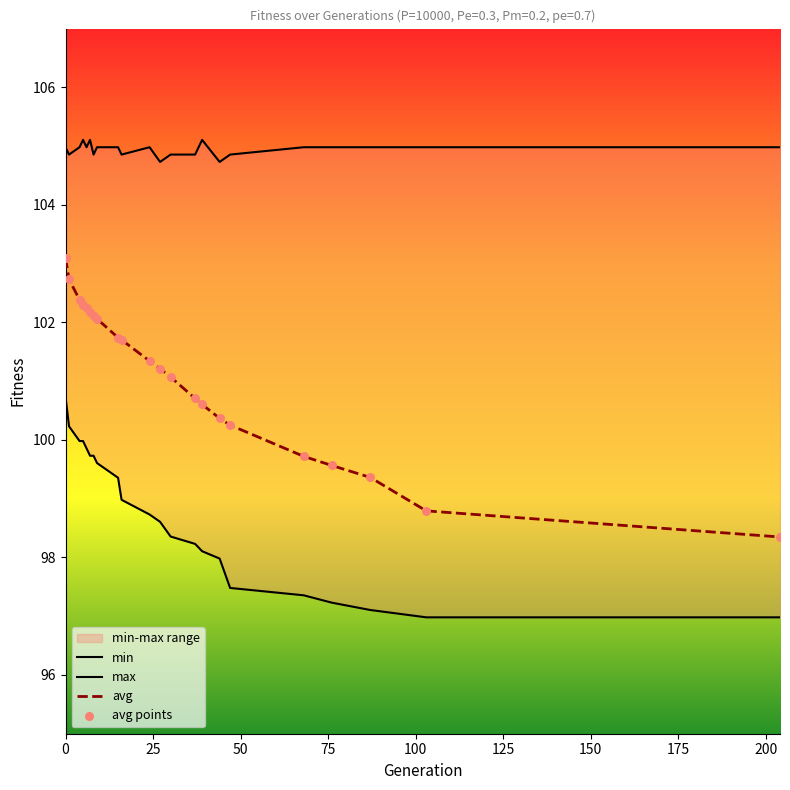

What is the highest value of the avg series?

103.1